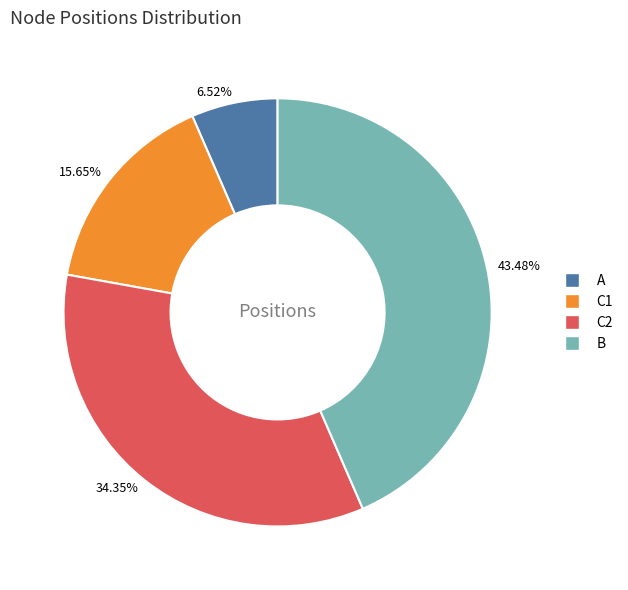

Is there any slice that represents more than half of the pie?

No